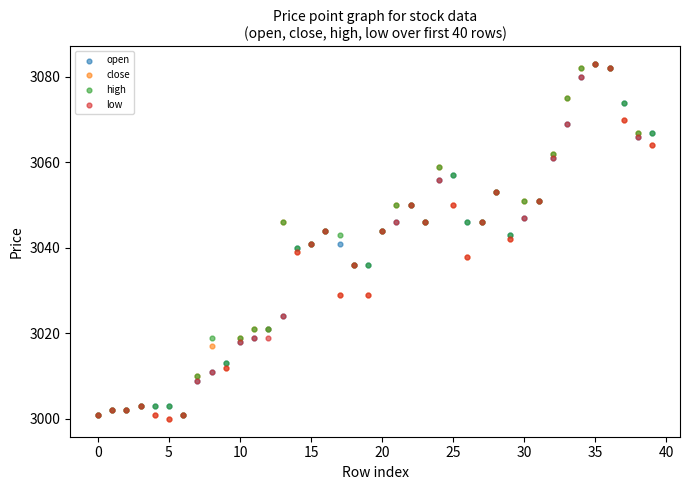

What are all the series names shown in the legend?

open, close, high, low